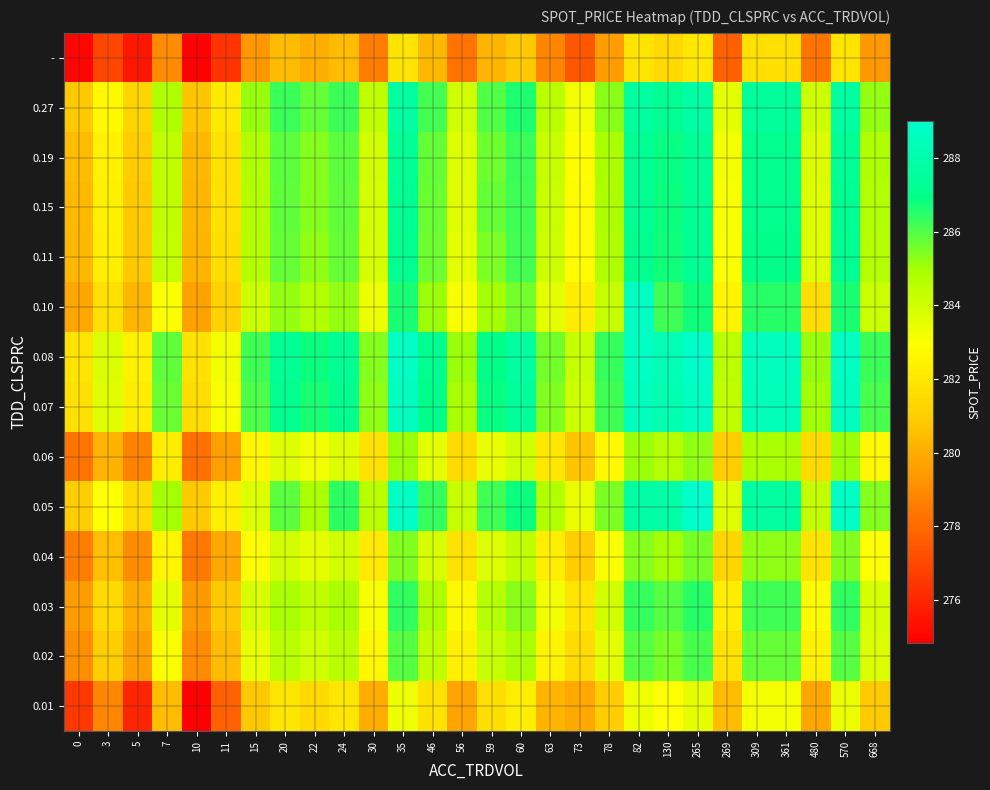

What is the total value across all series at 10?

3910.5